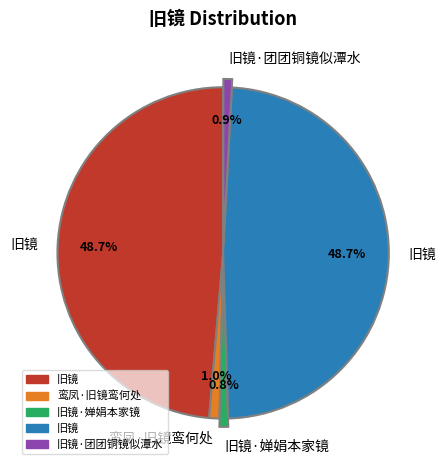

Is there a majority slice in this chart?

No